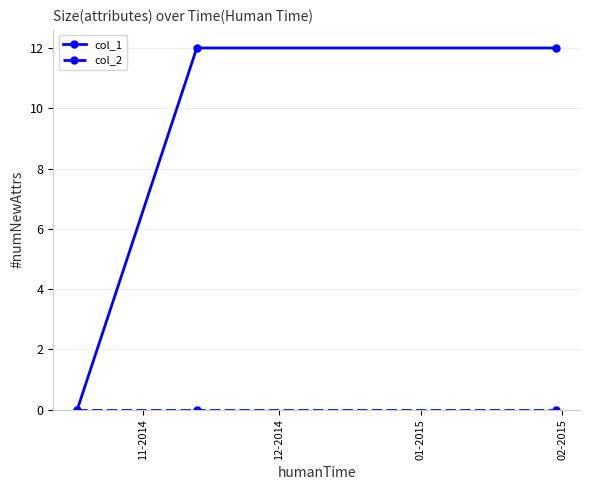

What is the maximum value shown in the chart?

12